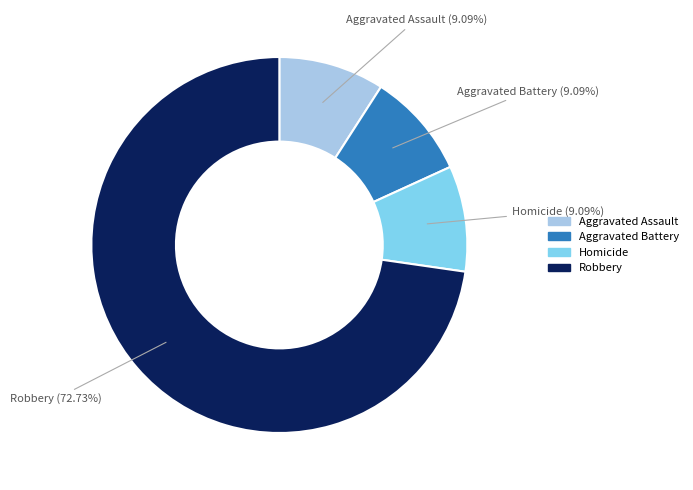

Which category has the biggest portion of the pie?

Robbery